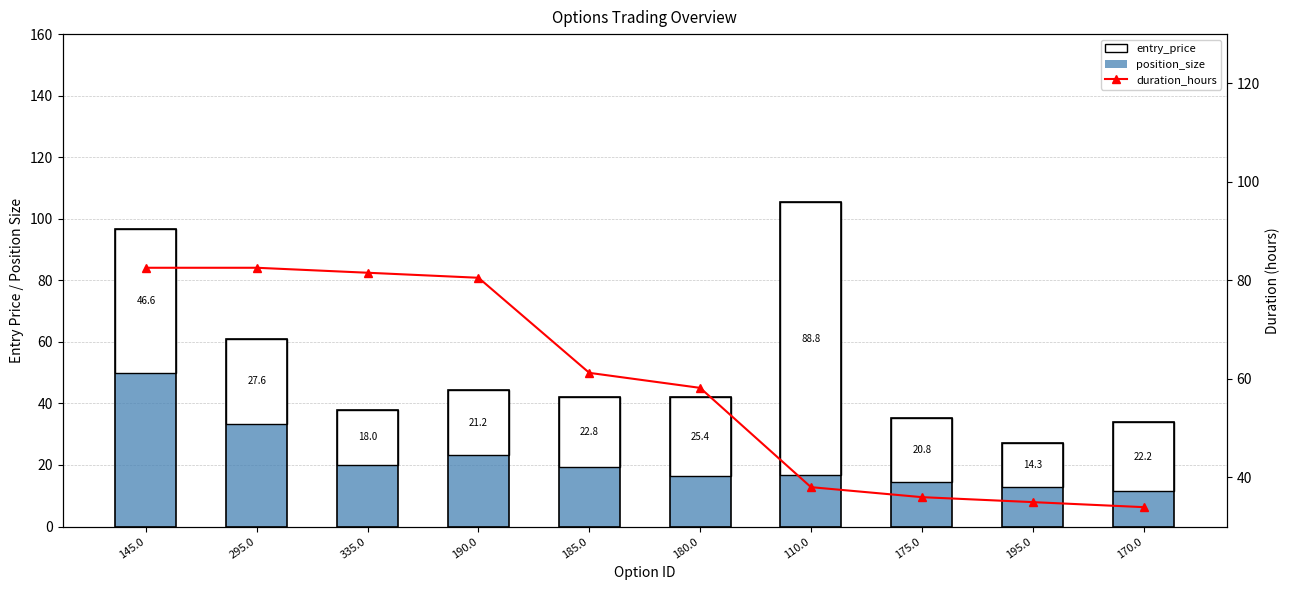

What are all the series names shown in the legend?

position_size, entry_price, duration_hours